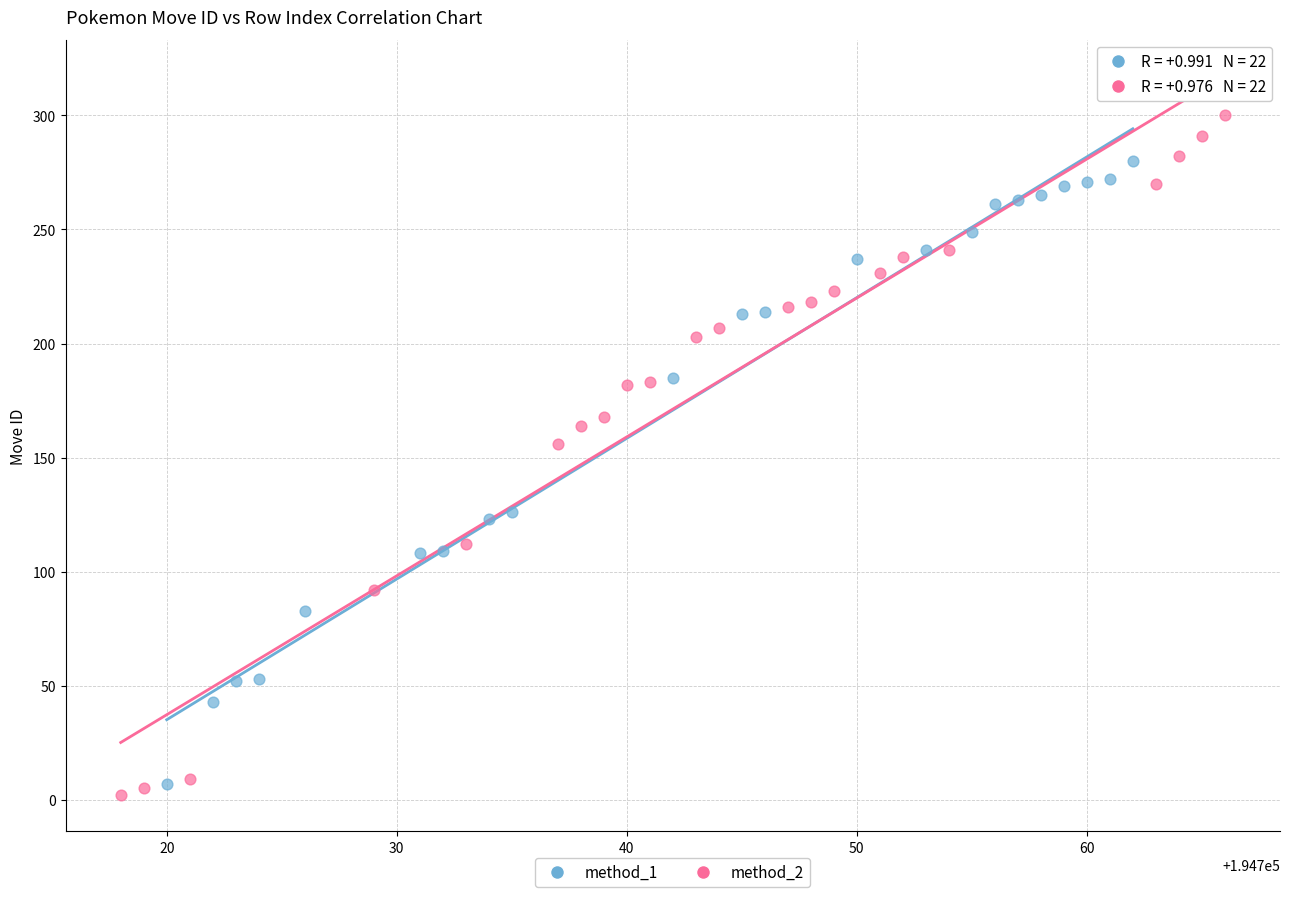

Which series reaches the maximum Y coordinate?

method_2